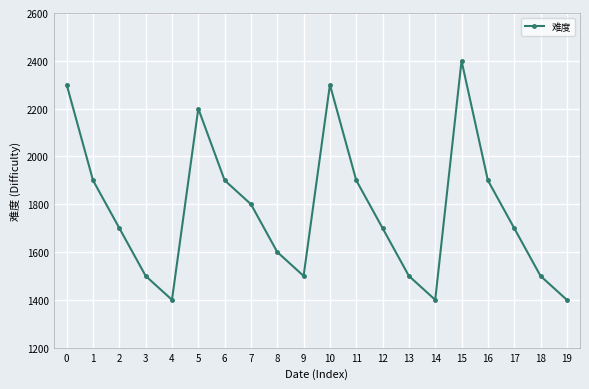

What is the approximate value at 3, to the nearest 100?

1500